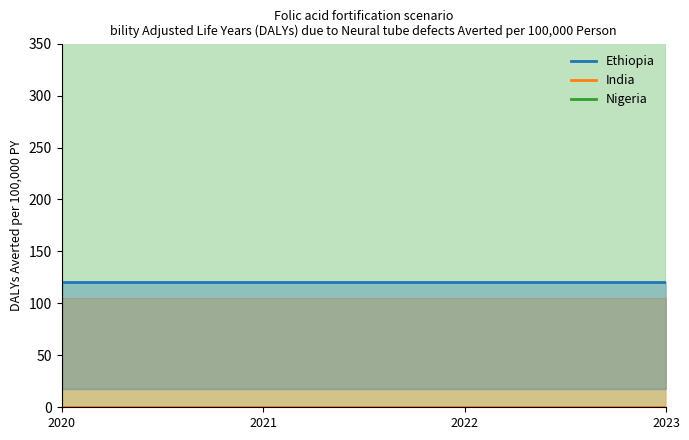

What is the sum of the India values at 2023 and 2020?

0.6